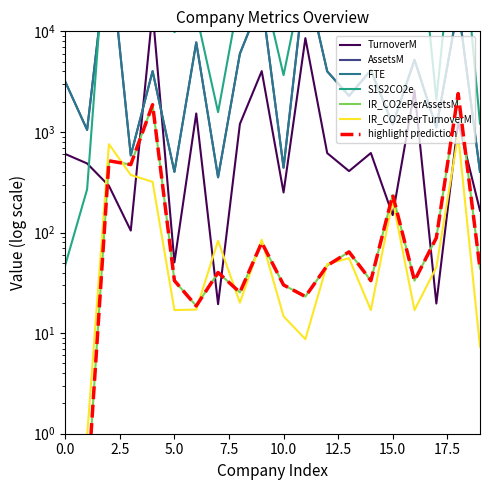

Reading left to right, extract all data points from this chart.

TurnoverM: 603.3	486.0	291.2	104.6	15700.0	50.5	1525.0	19.4	1200.0	4020.0	250.2	8553.0	615.8	408.0	617.0	149.0	2585.1	19.7	1251.0	165.0
AssetsM: 3152.0	1048.0	76060.0	584.0	4017.0	401.0	7759.0	354.0	6000.0	20744.0	441.0	35700.0	4000.0	2286.0	4100.0	1188.0	5202.0	1108.0	18000.0	402.0
FTE: 3152.0	1048.0	76060.0	584.0	4017.0	401.0	7759.0	354.0	6000.0	20744.0	441.0	35700.0	4000.0	2286.0	4100.0	1188.0	5202.0	1108.0	18000.0	402.0
S1S2CO2e: 47.6	269.0	219927.0	39186.0	431311.0	9817.0	14967.0	1573.0	24057.0	31729.0	3668.0	42481.0	12167.0	22646.0	12166.0	31118.0	338504.0	2093.0	278700.0	1209.7
IR_CO2ePerAssetsM: 0.1	0.3	516.3	473.3	1866.0	33.2	18.6	40.1	25.4	79.6	30.1	23.1	46.9	64.2	33.2	236.6	33.2	88.6	2406.8	43.9
IR_CO2ePerTurnoverM: 0.1	1.0	755.8	373.2	319.1	16.9	17.1	82.8	20.1	84.7	14.7	8.7	48.7	55.5	16.9	208.8	16.9	45.2	935.0	7.3